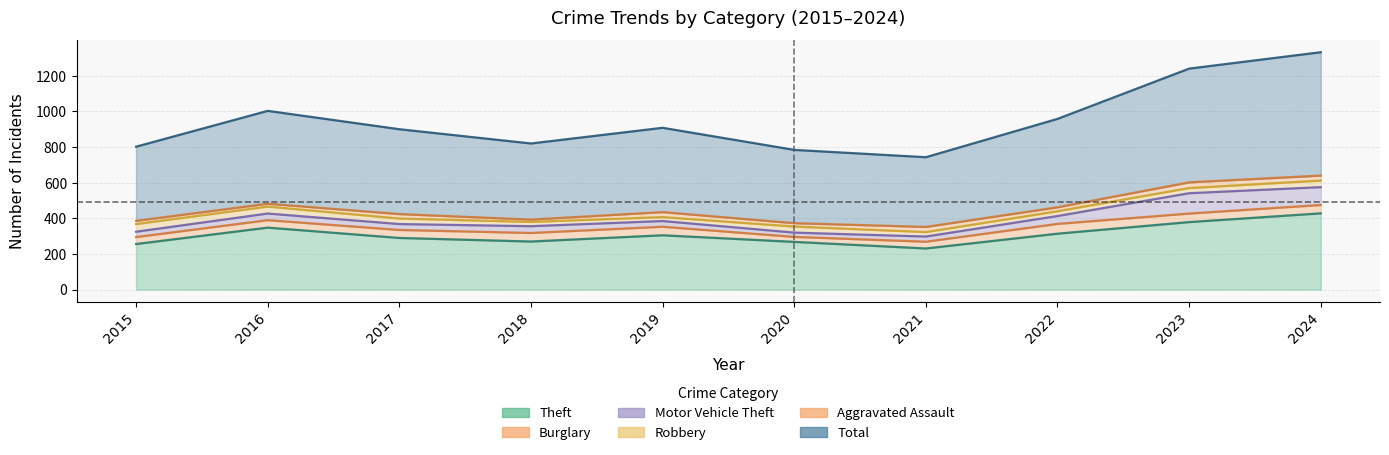

What is the spread (max minus min) of values at 2015?

398